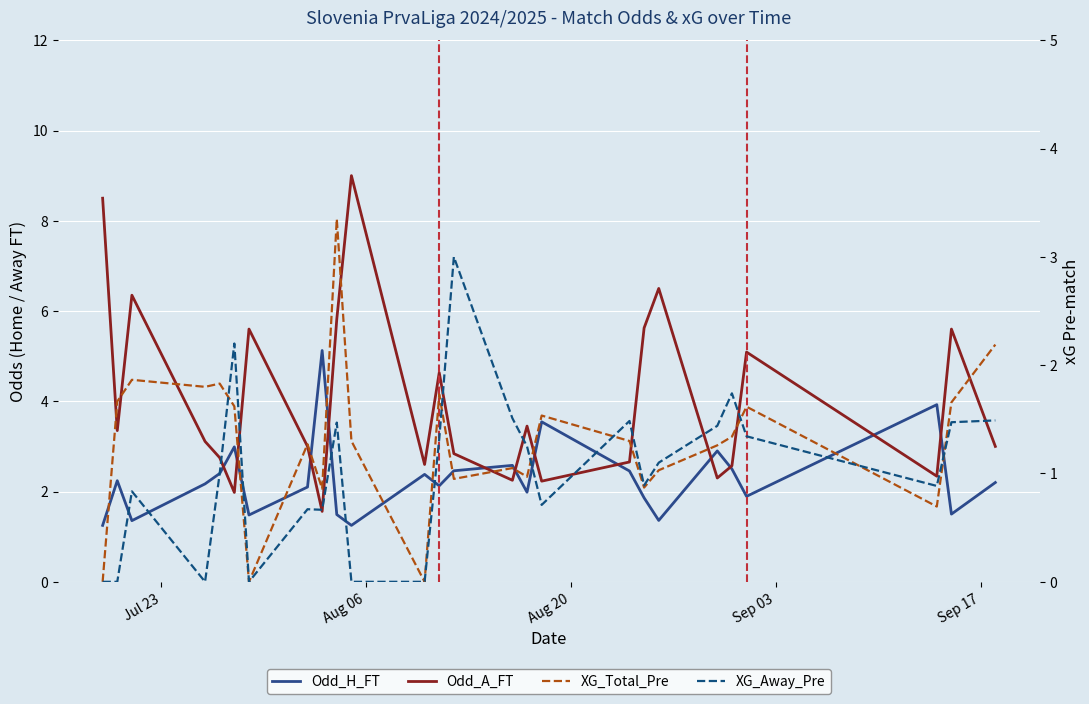

In XG_Total_Pre, how many points are lower than both neighbors (excluding endpoints)?

8